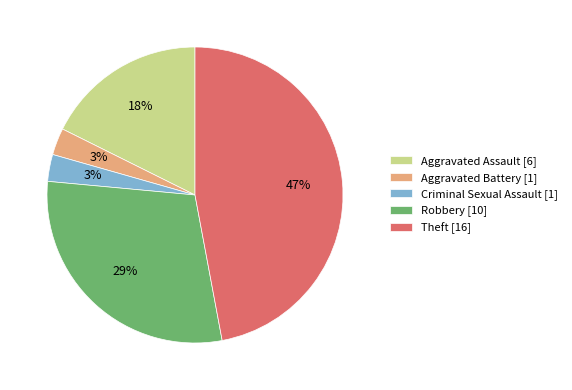

Does Aggravated Assault account for over 50% of the chart?

No